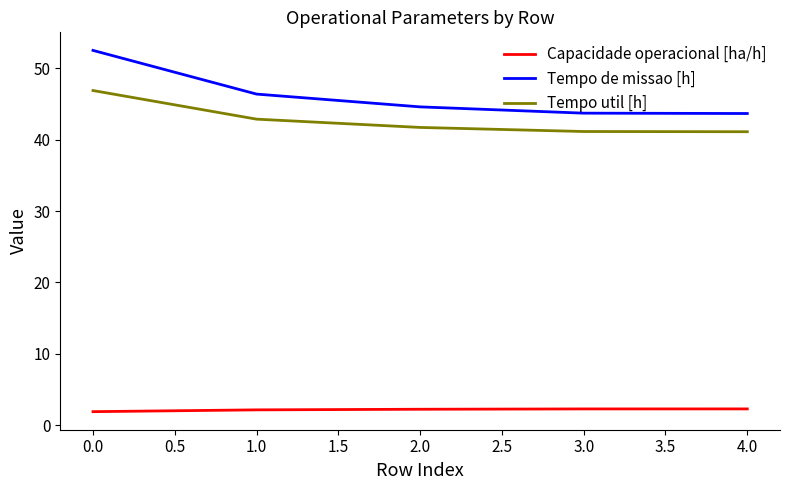

What is the spread (max minus min) of values at 0.0?

50.6